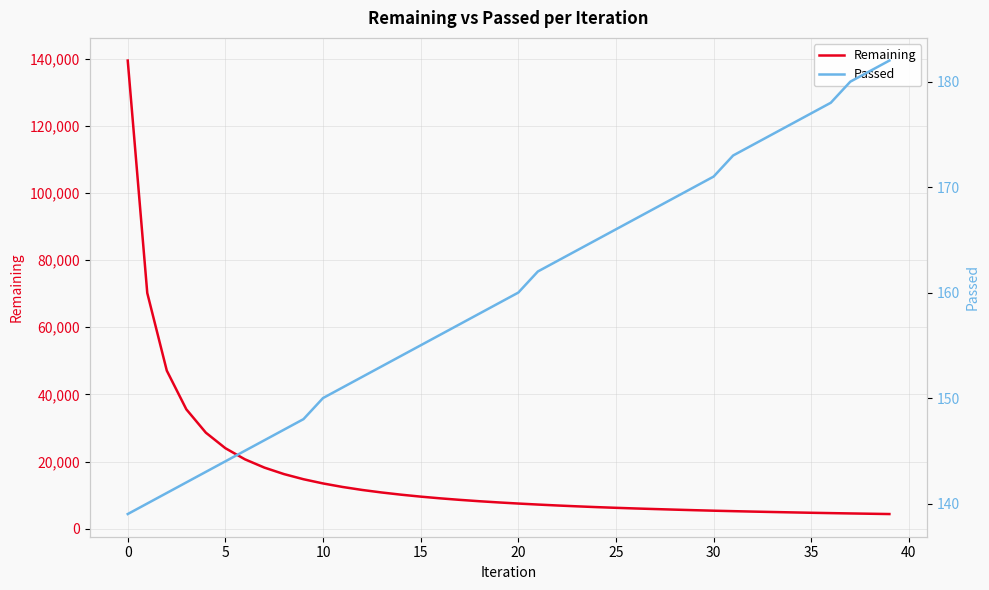

The Passed series shows 271 at 25. True or false?

False